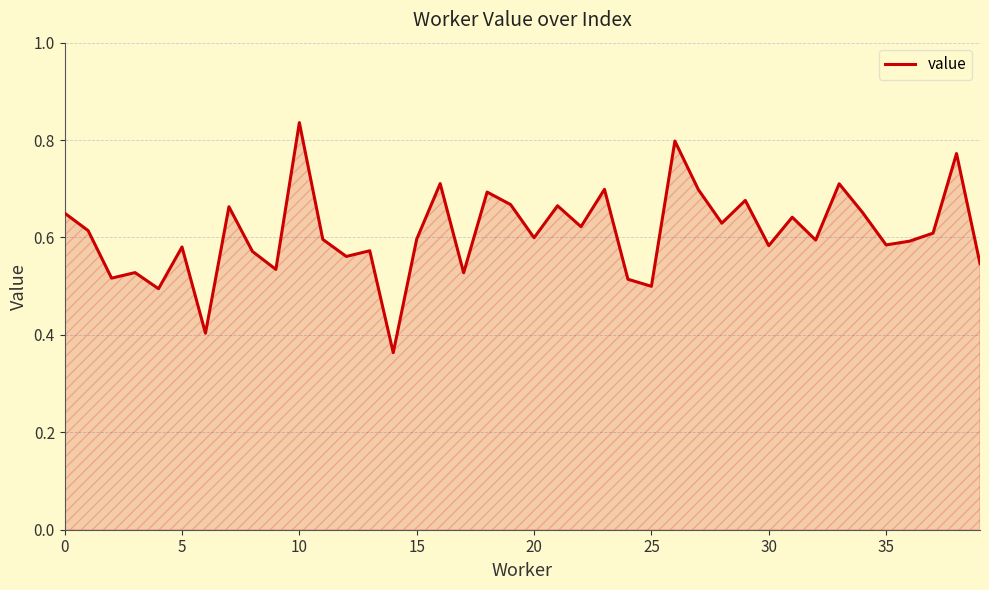

True or false: the data shows 1.1 at 10.

False